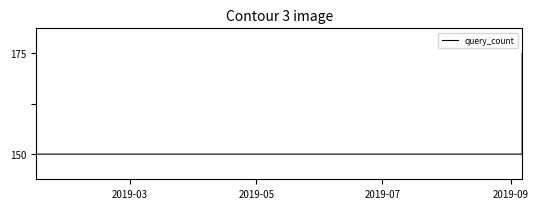

What is the label of the 3rd point from the left?

2019-07